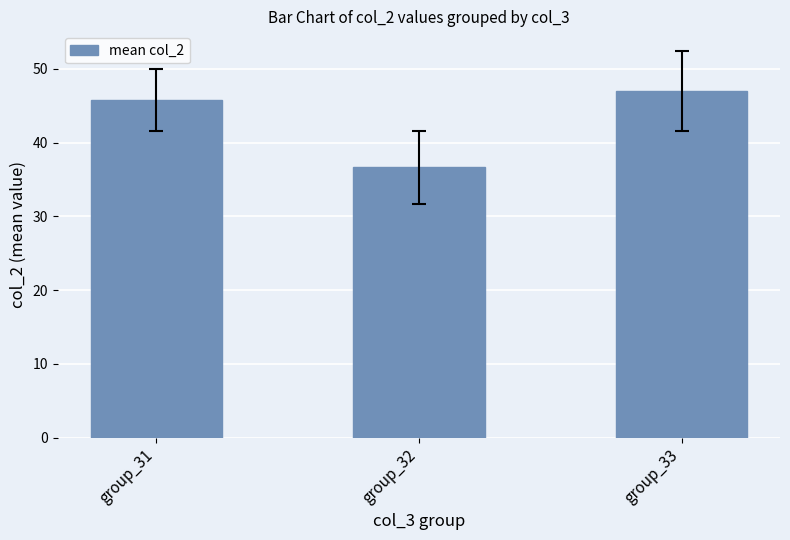

How many bars are there in total?

3